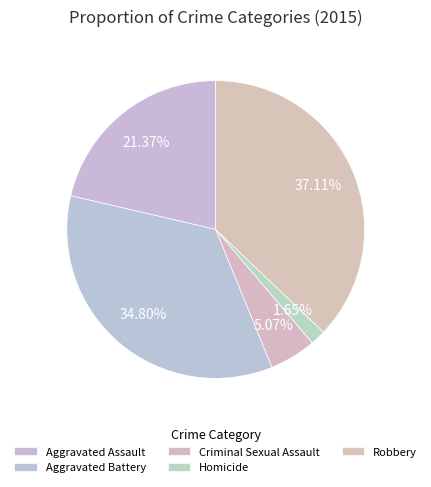

How many slices are in this pie chart?

5